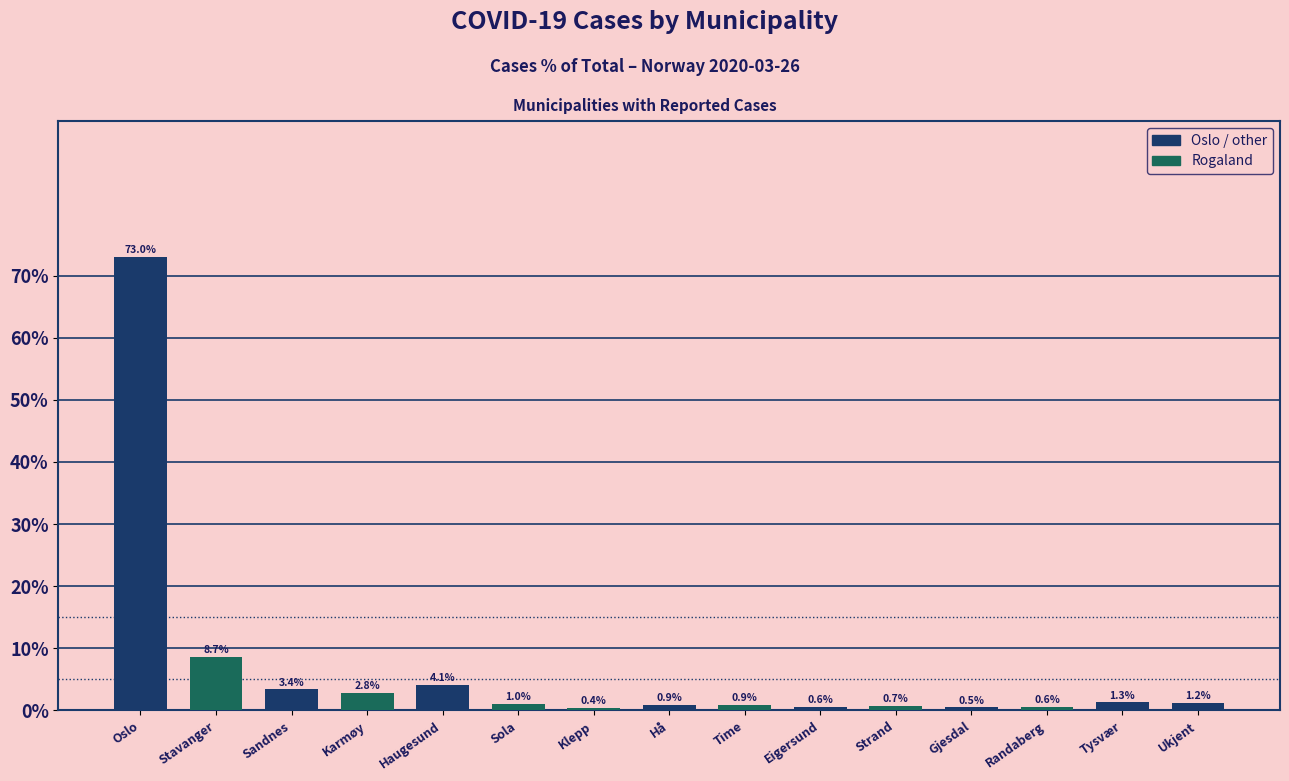

Reading left to right, transcribe all the data shown in this chart.

73.0	8.7	3.4	2.8	4.1	1.0	0.4	0.9	0.9	0.6	0.7	0.5	0.6	1.3	1.2